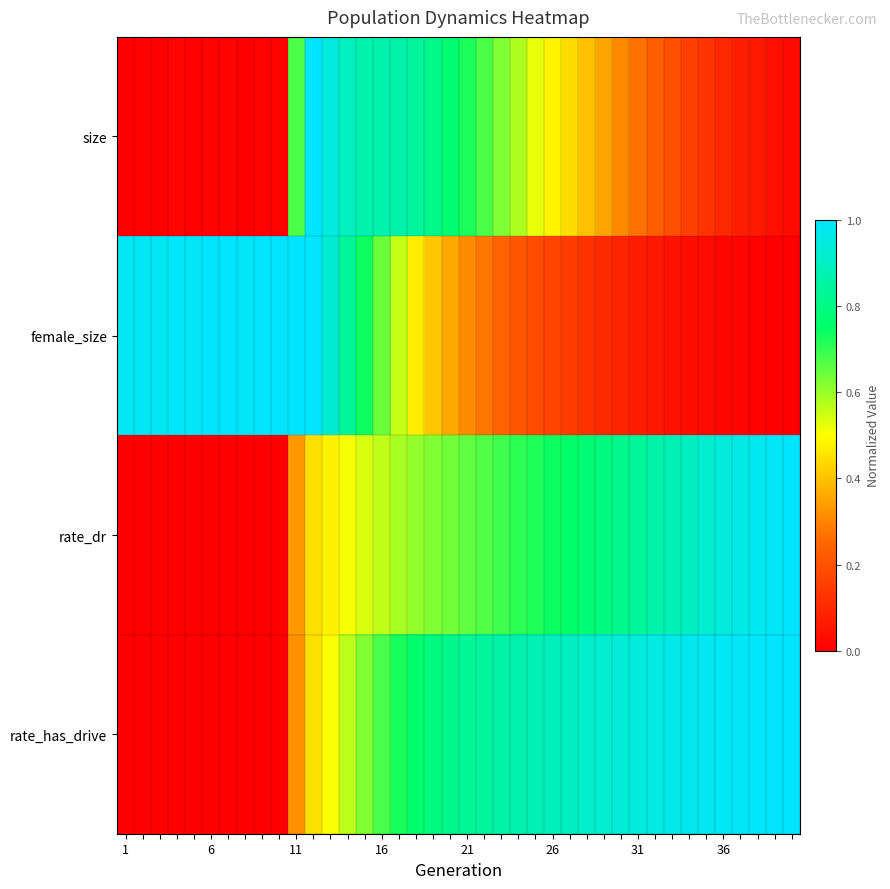

What is the greatest value displayed?

1.0